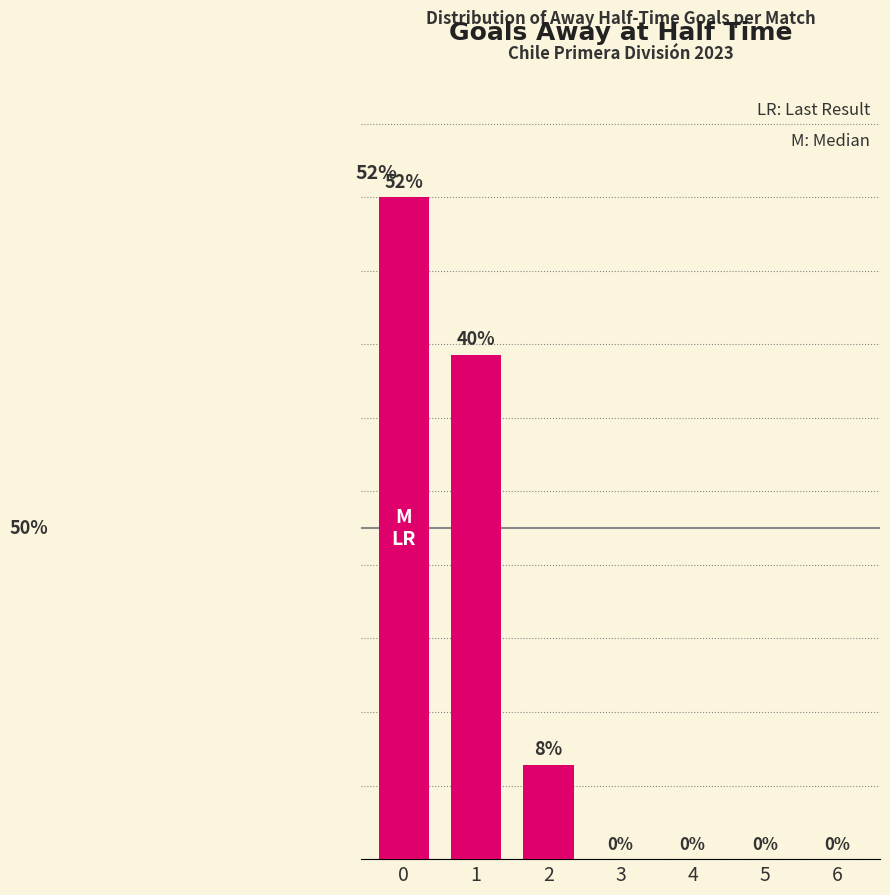

What is the difference between the maximum and minimum values?

52.5